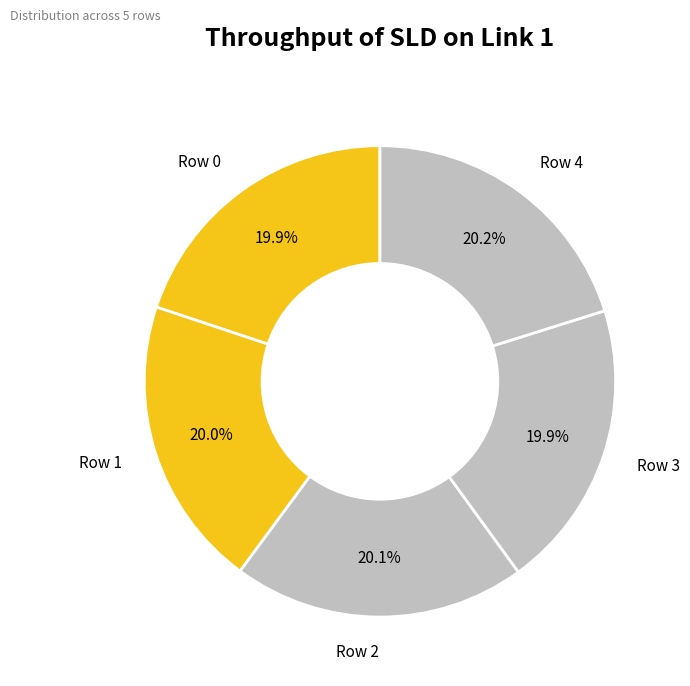

The Row 4 slice represents 20% of the pie. True or false?

True